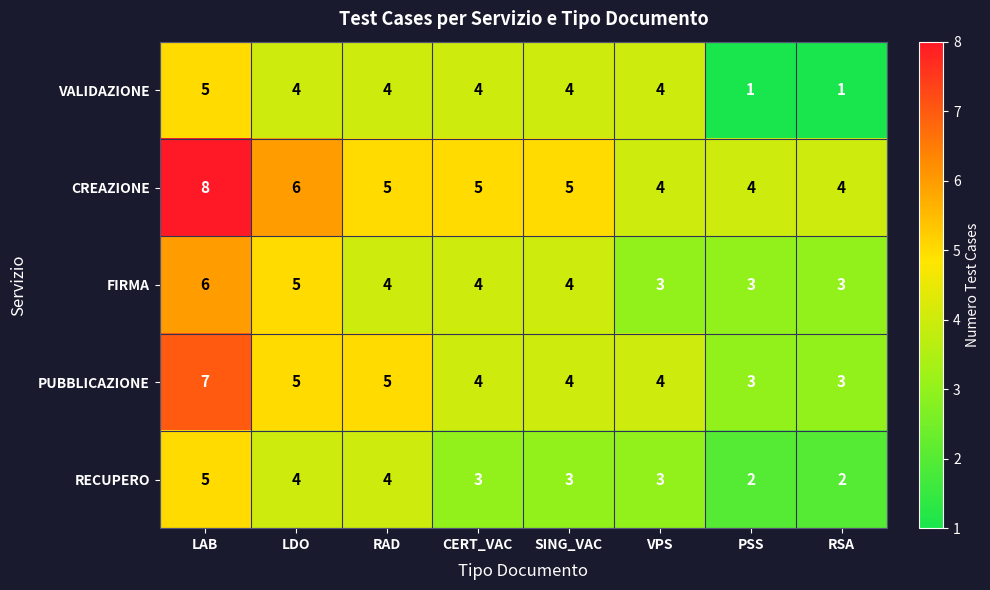

At which category is the sum across all series the highest?

LAB